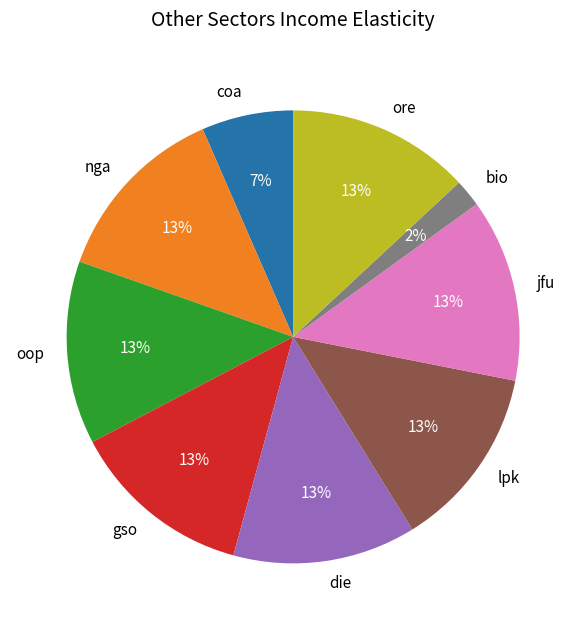

To the nearest percent, what portion does die represent?

13%